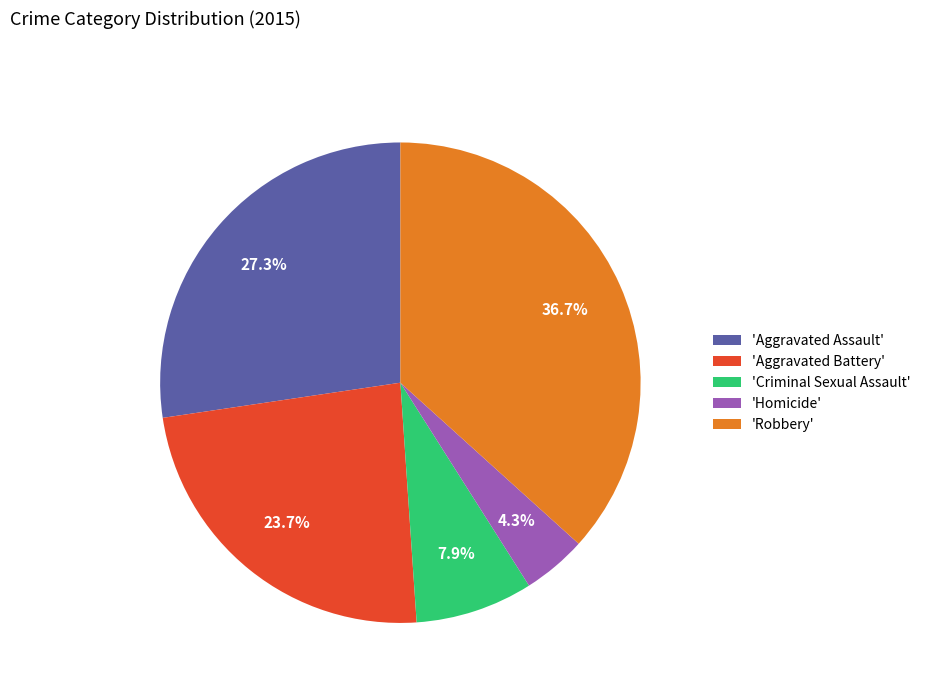

Between 'Homicide' and 'Criminal Sexual Assault', which is larger?

'Criminal Sexual Assault'